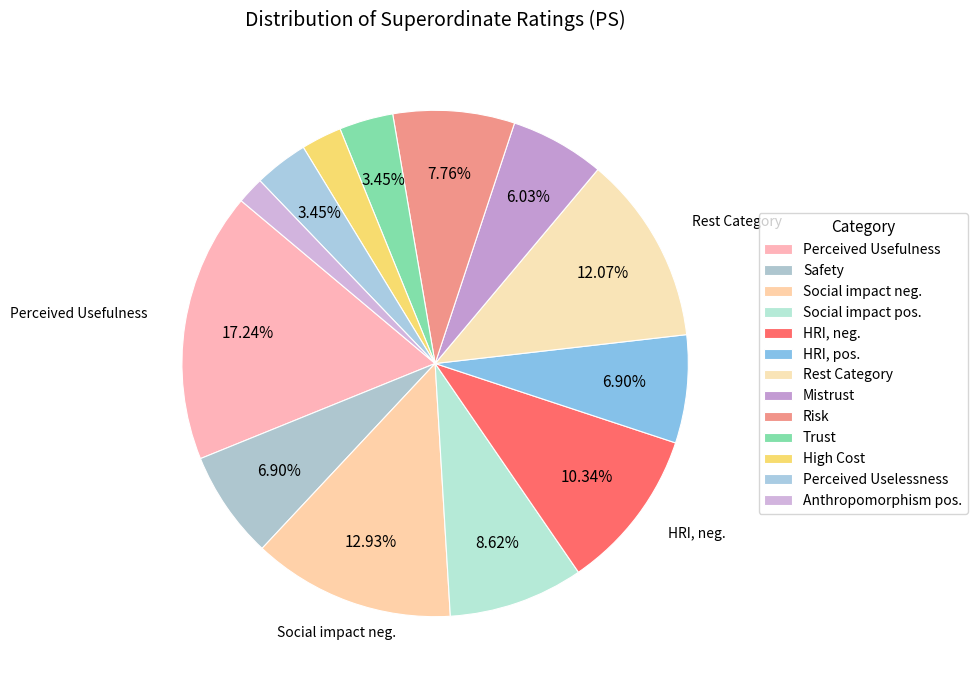

What portion of the pie excludes Social impact neg.?

87.1%